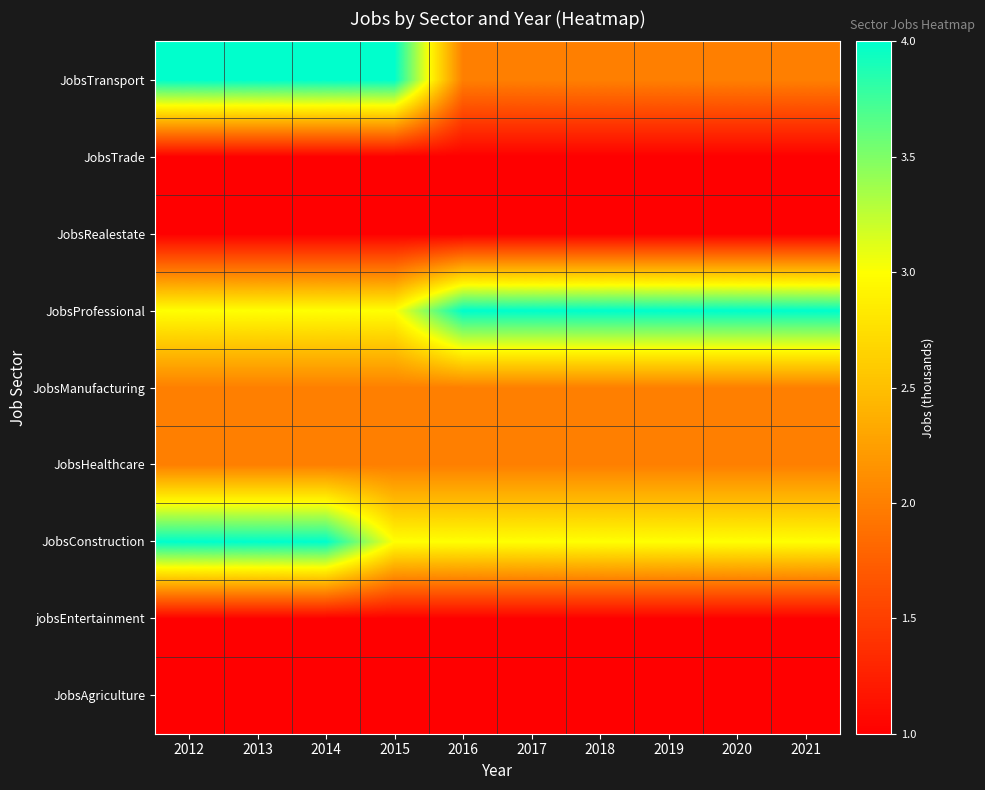

Which series changed the most between 2018 and 2019?

JobsAgriculture